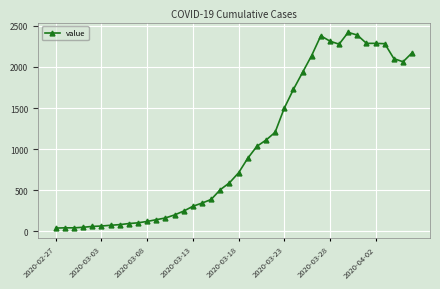

What is the sum of all values?

40880